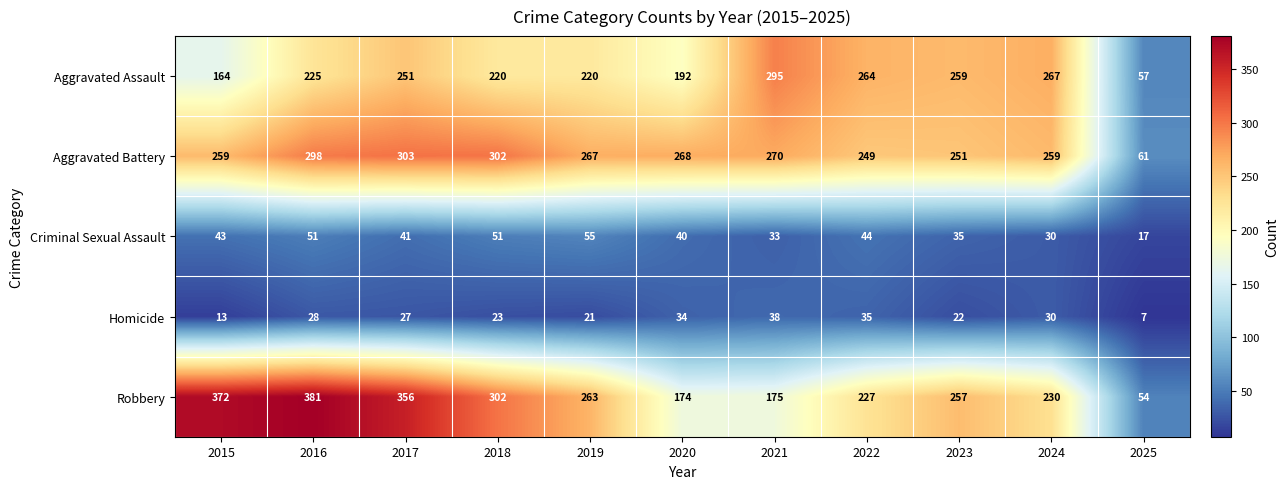

Count the number of data series in this chart.

5